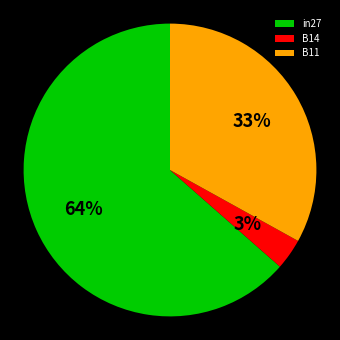

To the nearest percent, what portion does B11 represent?

33%